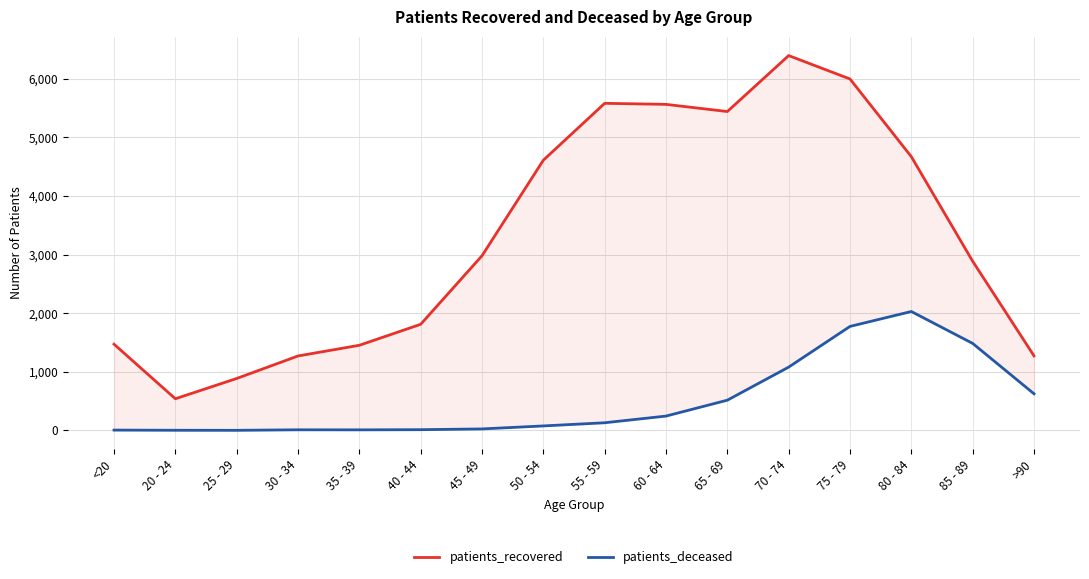

Which series changed the most between 20 - 24 and 75 - 79?

patients_recovered